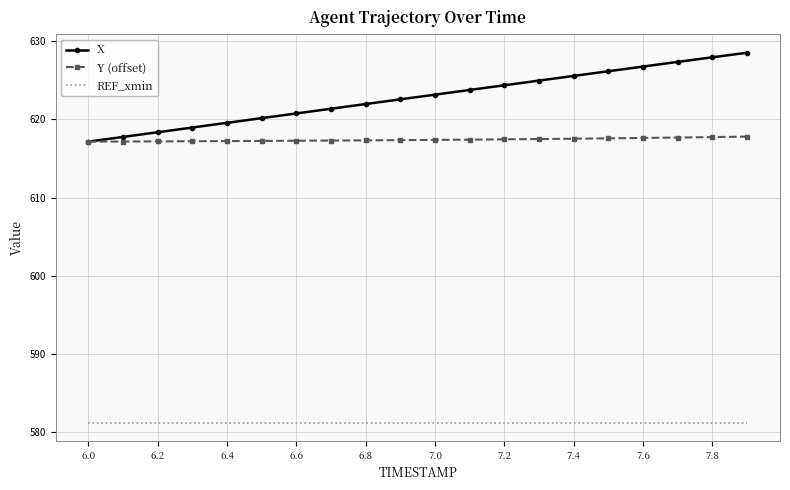

How many series are shown in this chart?

3